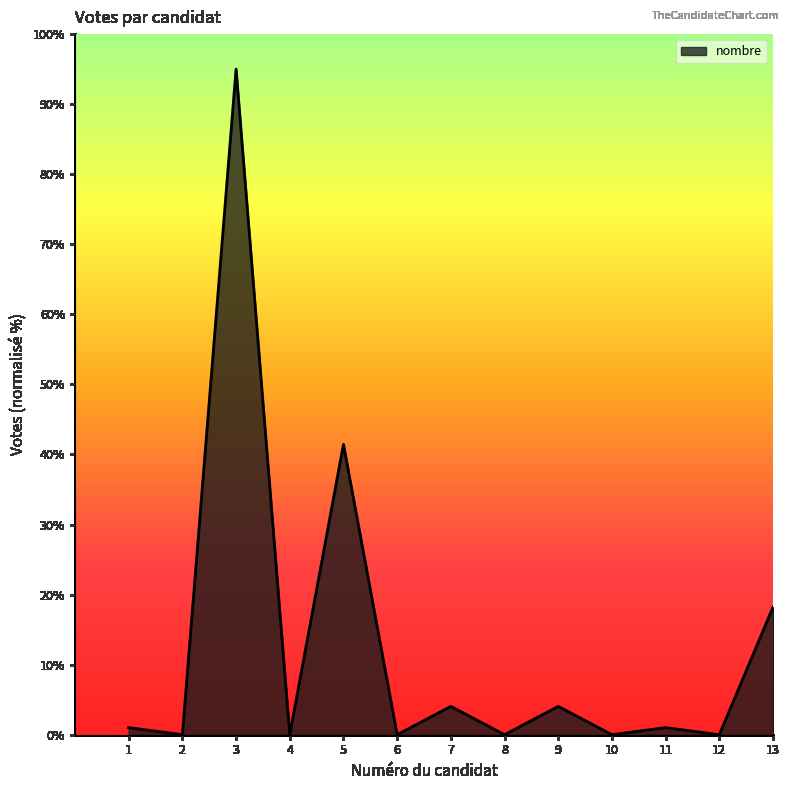

The chart shows a value of 41.4 at 5. True or false?

True